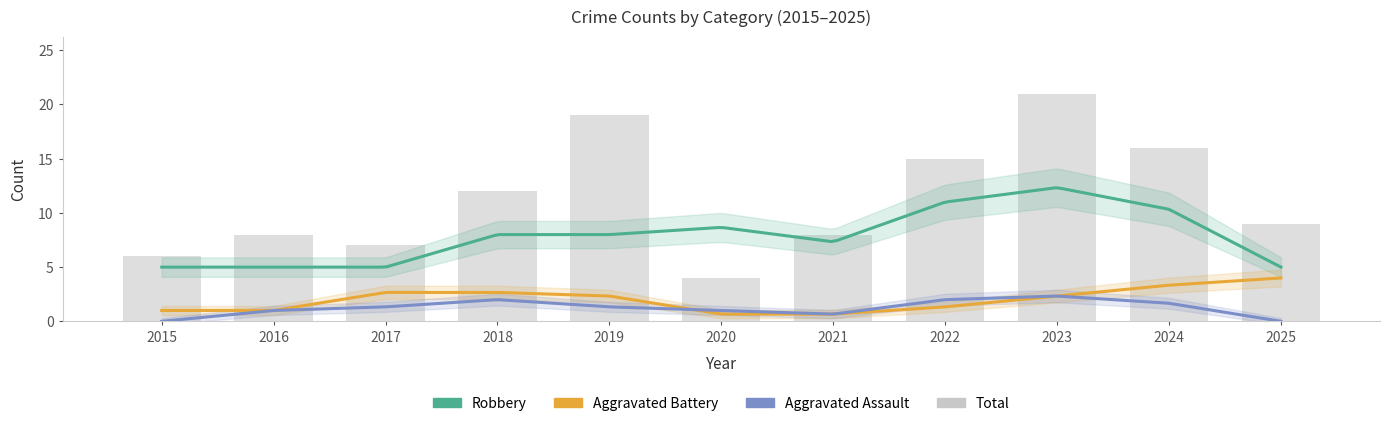

What is the sum of all Robbery values?

88